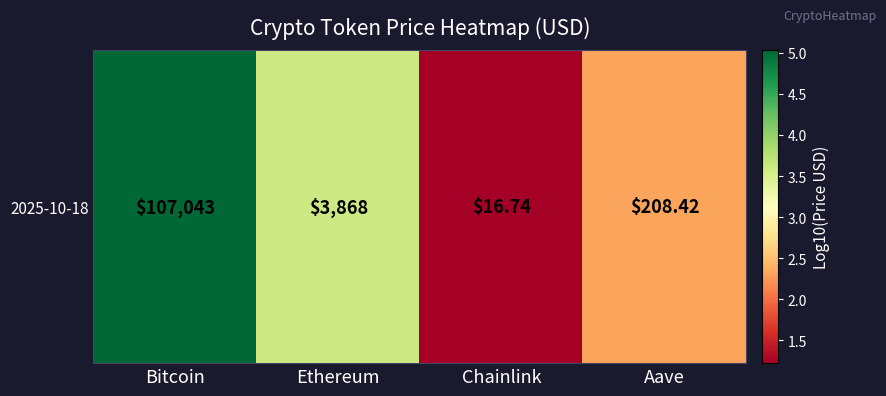

What is the difference between the maximum and minimum values?

3.8